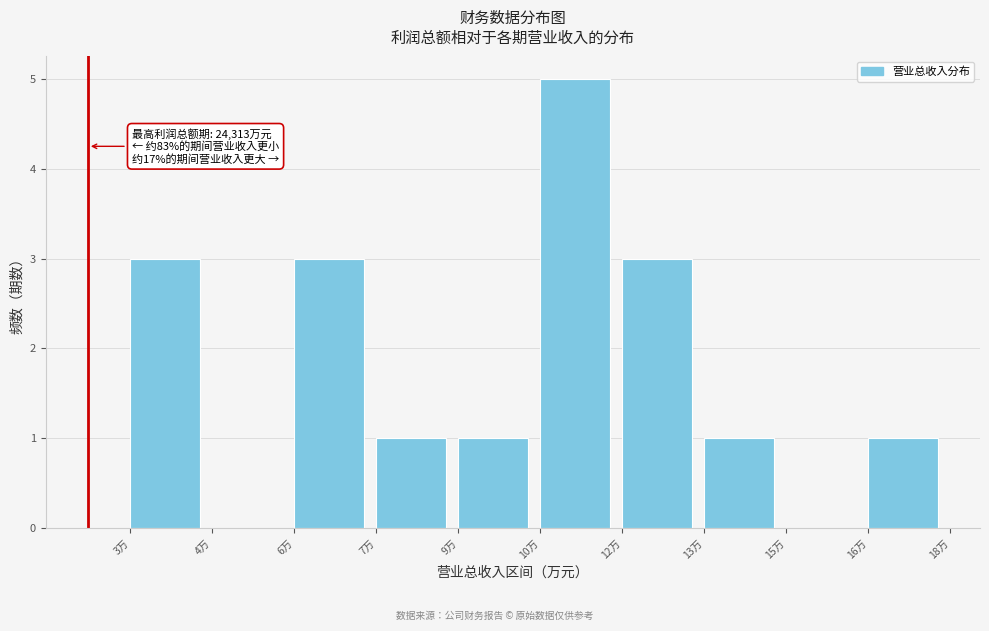

Reading right to left, transcribe all the data shown in this chart.

16万=1	15万=0	13万=1	12万=3	10万=5	9万=1	7万=1	6万=3	4万=0	3万=3